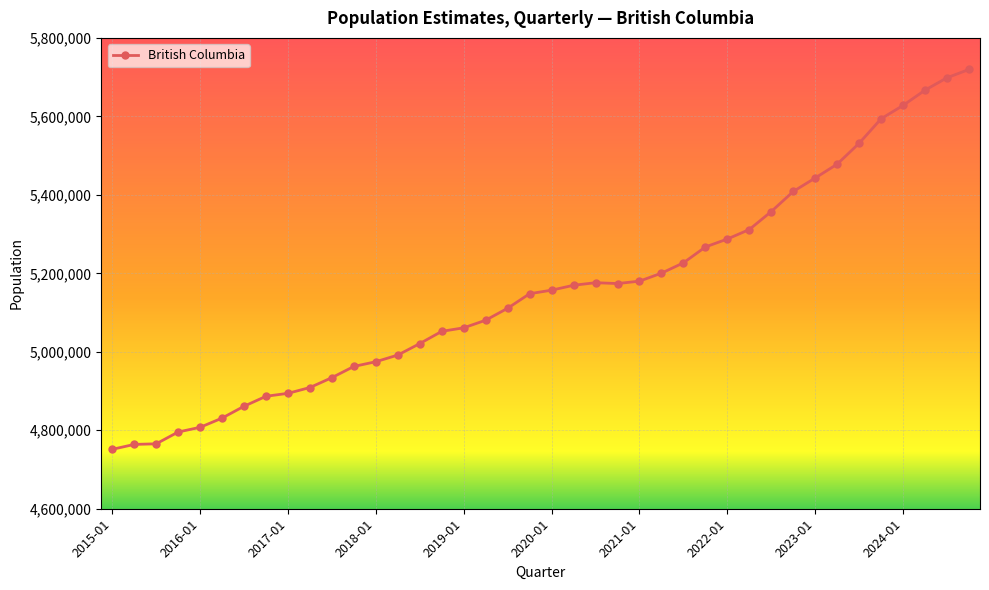

What is the value of the 22nd point from the left?

5169535